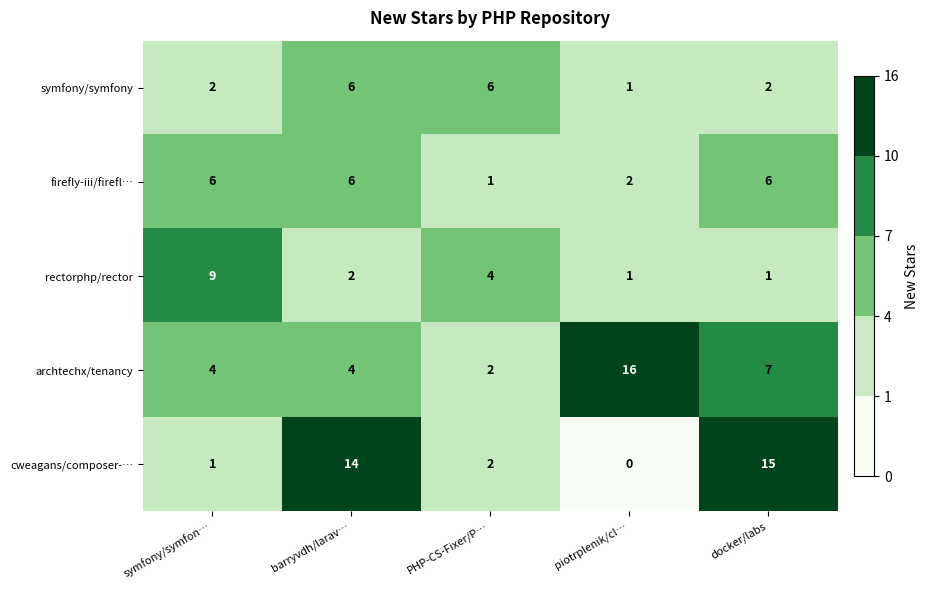

What is the sum of all rectorphp/rector values?

17